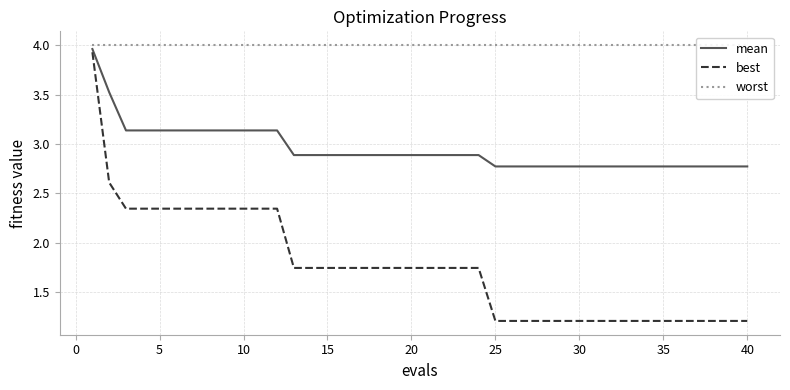

Is it true that mean equals 4.2 at 15?

False